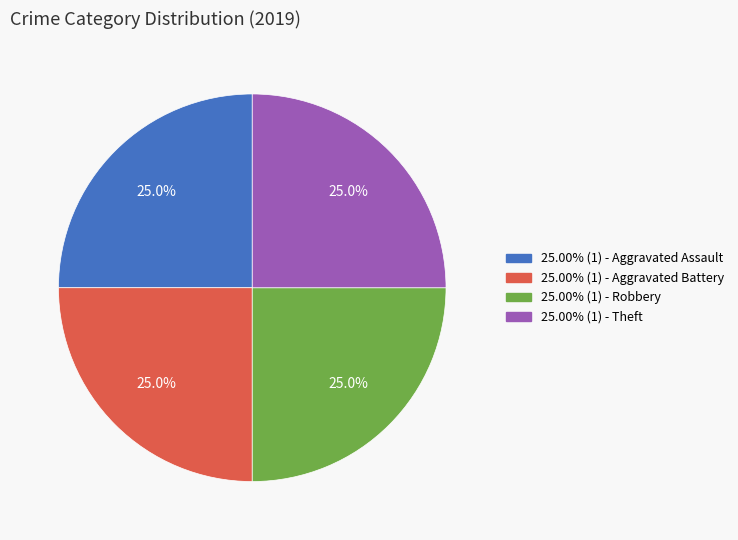

Is there any slice that represents more than half of the pie?

No